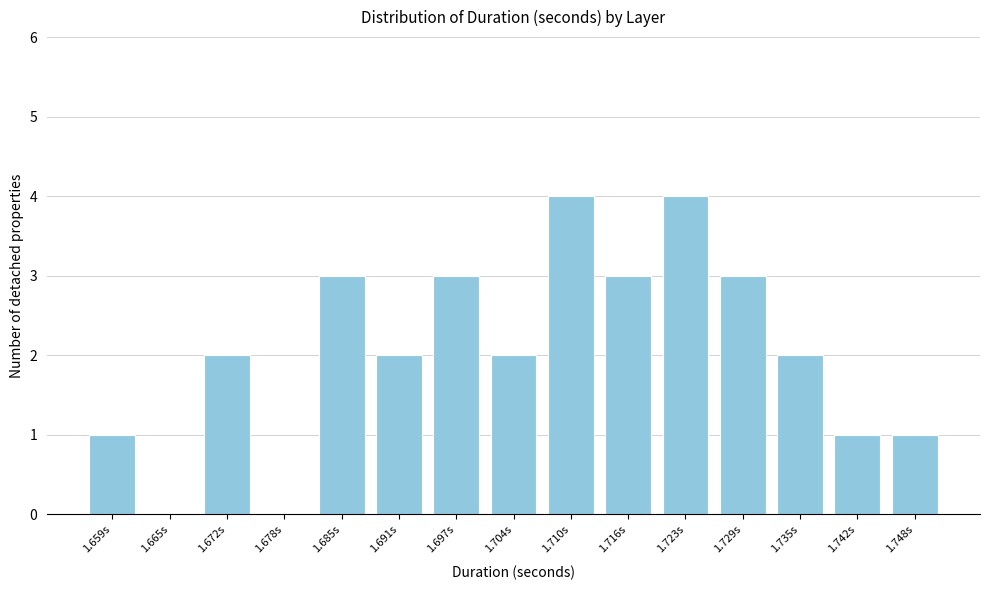

Reading right to left, list all the values displayed in this chart.

1.748s=1	1.742s=1	1.735s=2	1.729s=3	1.723s=4	1.716s=3	1.710s=4	1.704s=2	1.697s=3	1.691s=2	1.685s=3	1.678s=0	1.672s=2	1.665s=0	1.659s=1